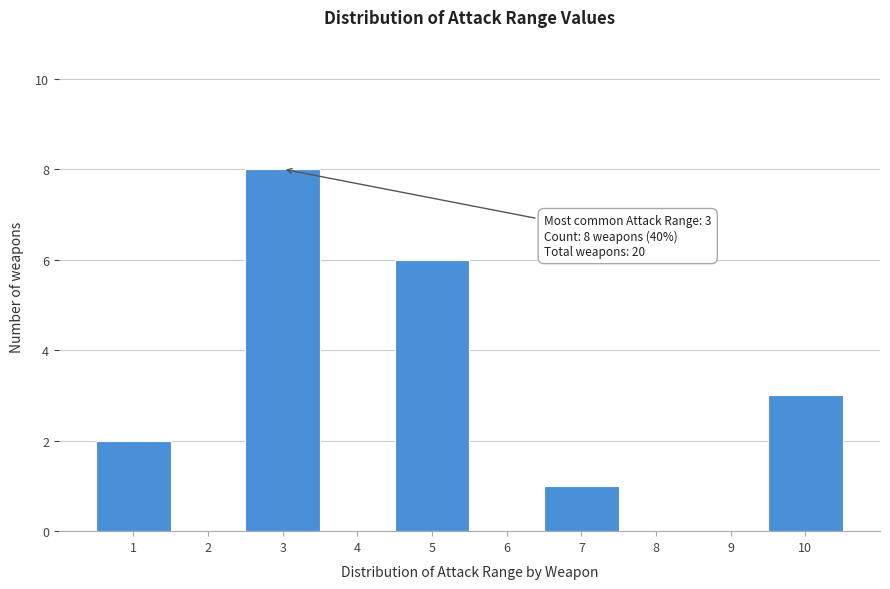

Over which range of the x-axis is the bar tallest?

2.5 to 3.5